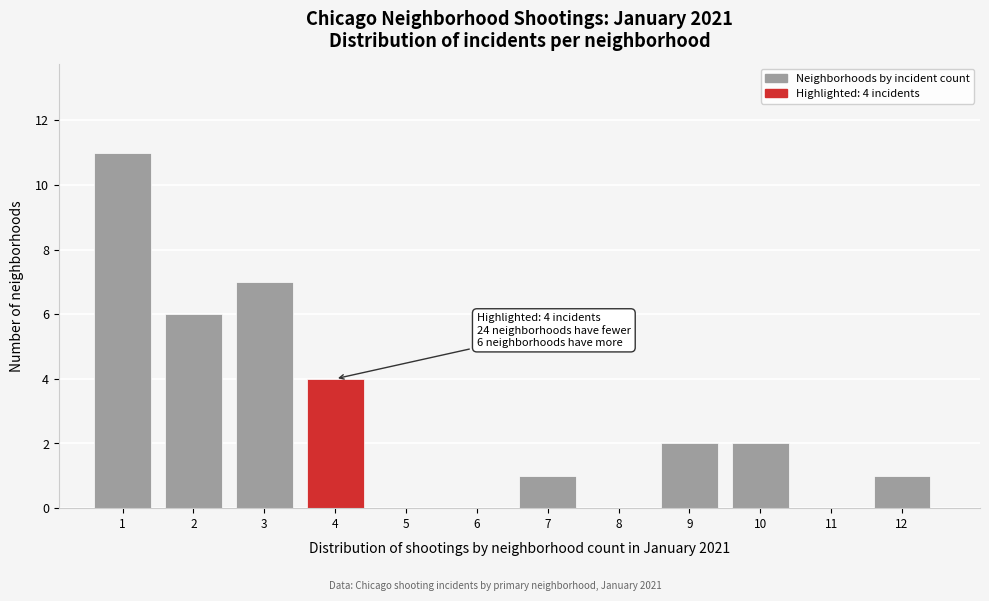

Reading left to right, transcribe all the data shown in this chart.

1=11	2=6	3=7	4=4	5=0	6=0	7=1	8=0	9=2	10=2	11=0	12=1